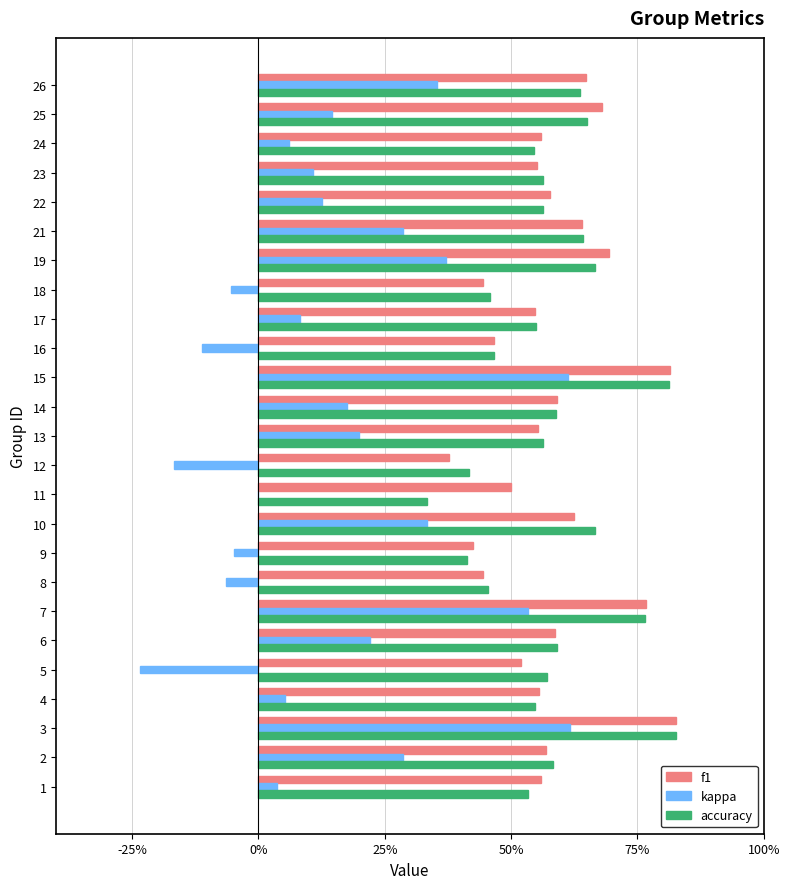

What is the sum of all kappa values?

3.9